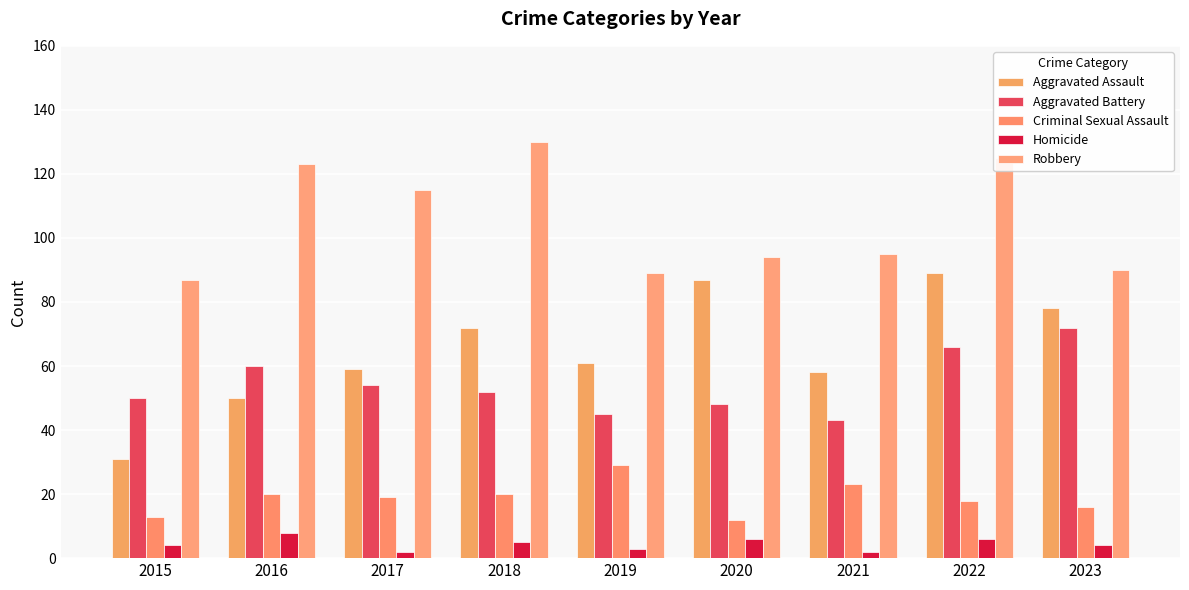

Which category has the lowest value in the Aggravated Assault series?

2015